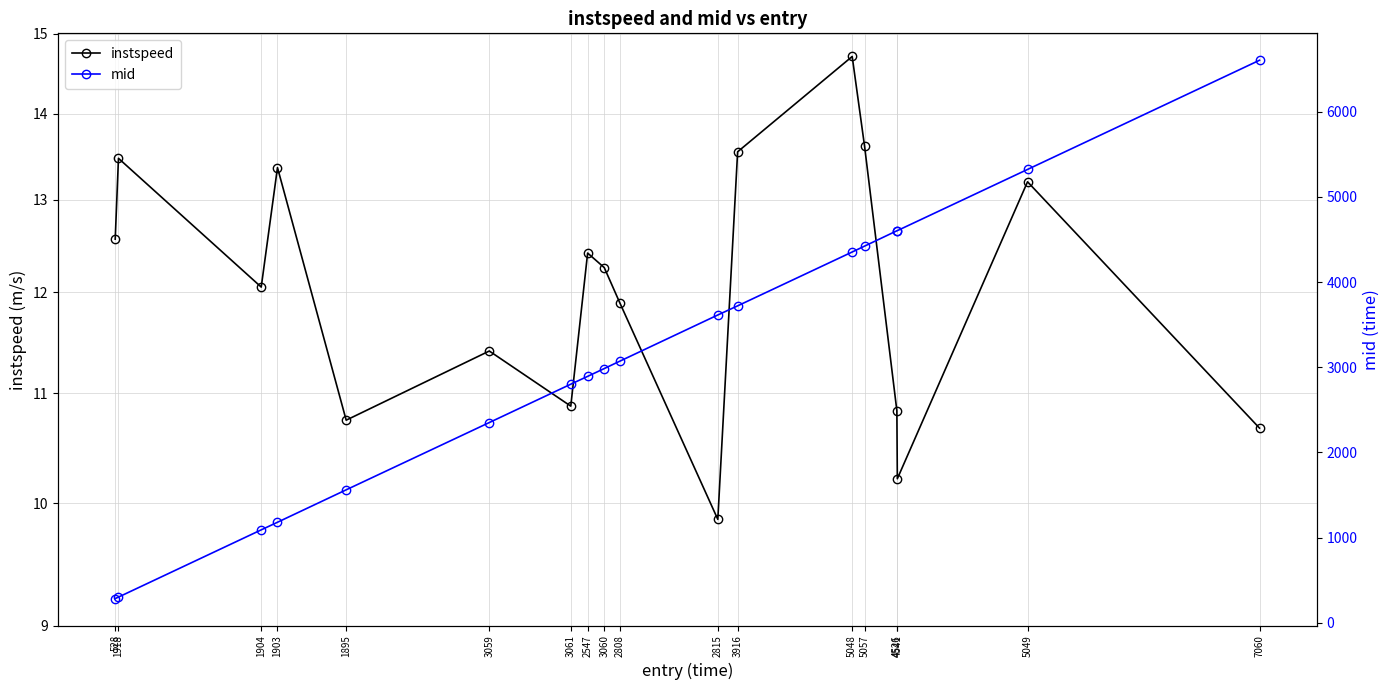

What position from the right is 3061?

12